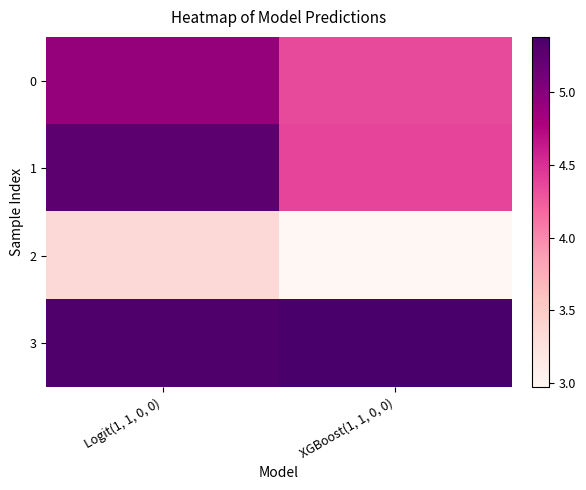

How many data points does each series have?

2